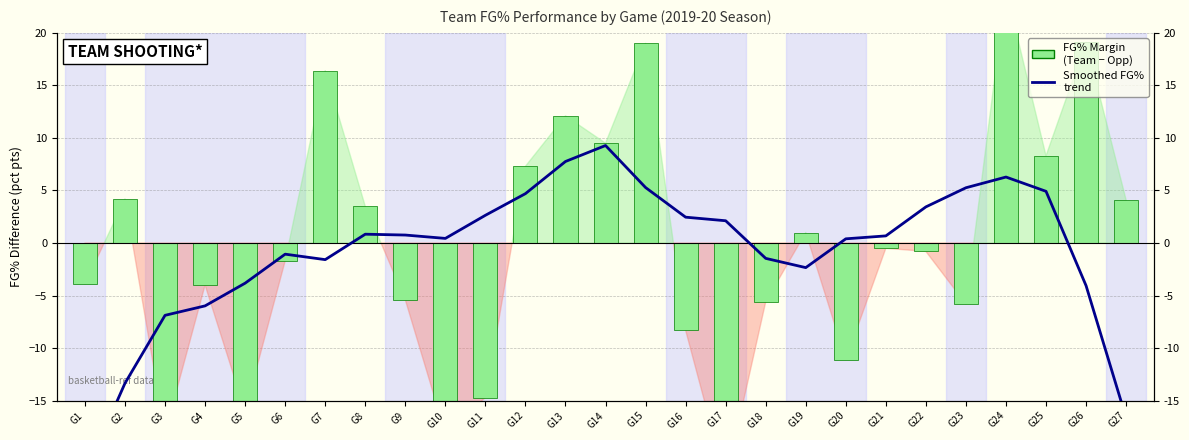

Rank the series by their average value, from highest to lowest.

FG% Margin (Team - Opp), Avg FG% trend (smoothed)